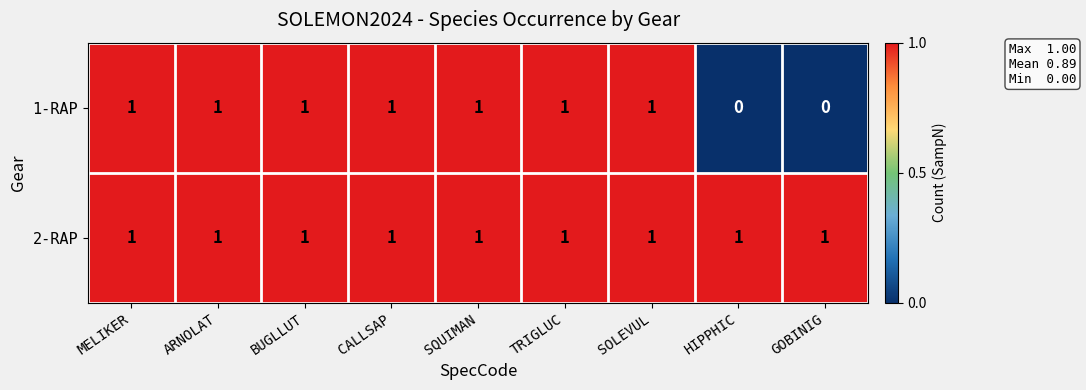

At how many categories does at least one series exceed 0?

9